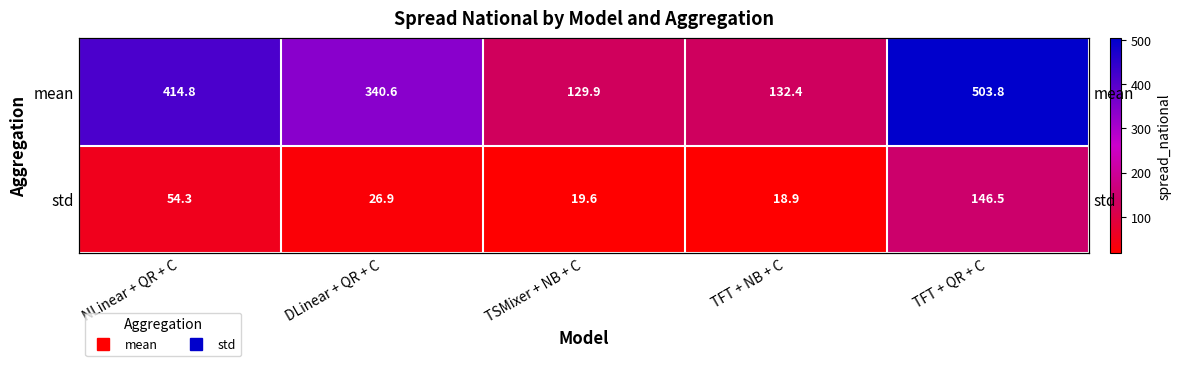

What is the sum of all std values?

266.2